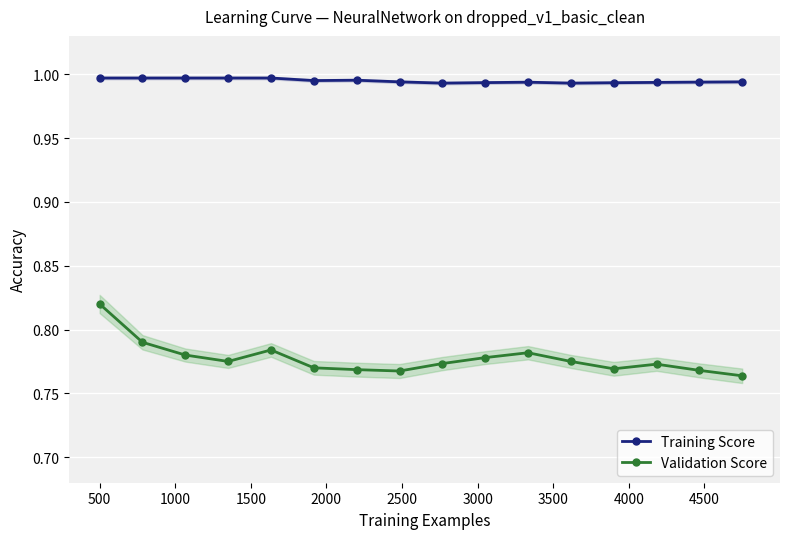

Count the Validation Score values in the range 0 to 1.

16